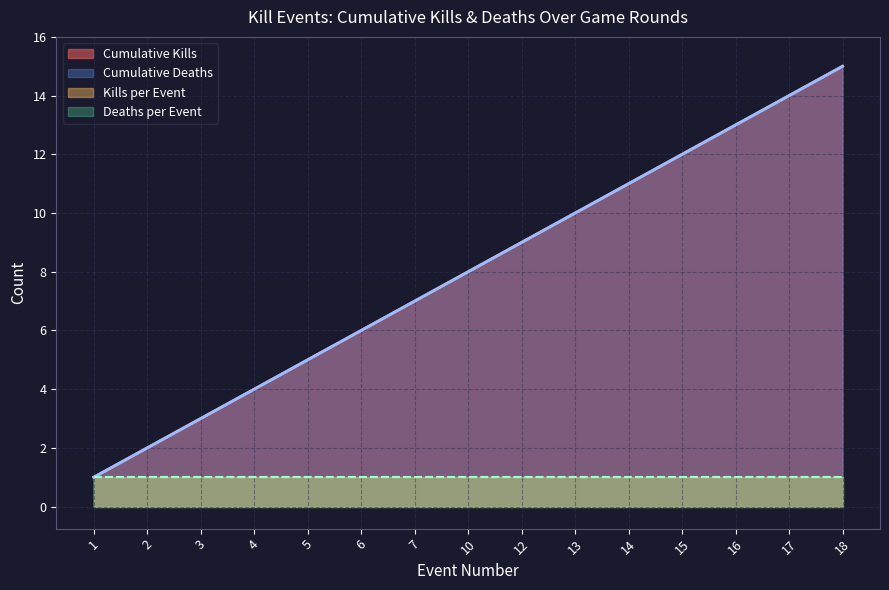

True or false: Kills per Round and Cumulative Kills cross at least once.

False